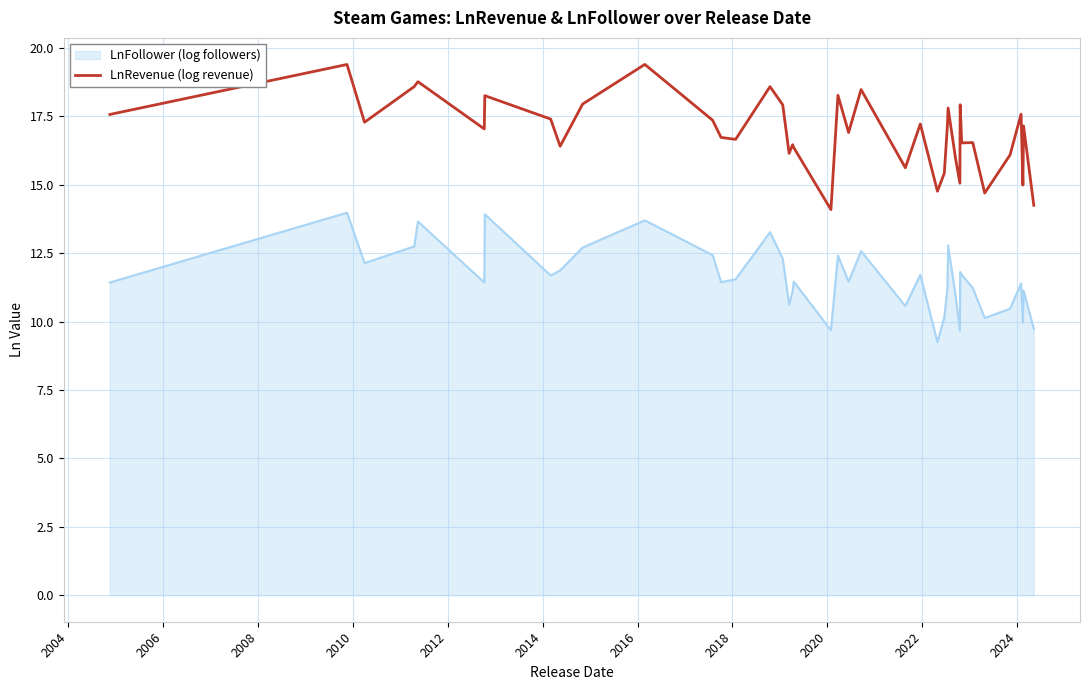

What is the lowest value of the LnRevenue (log revenue) series?

14.1